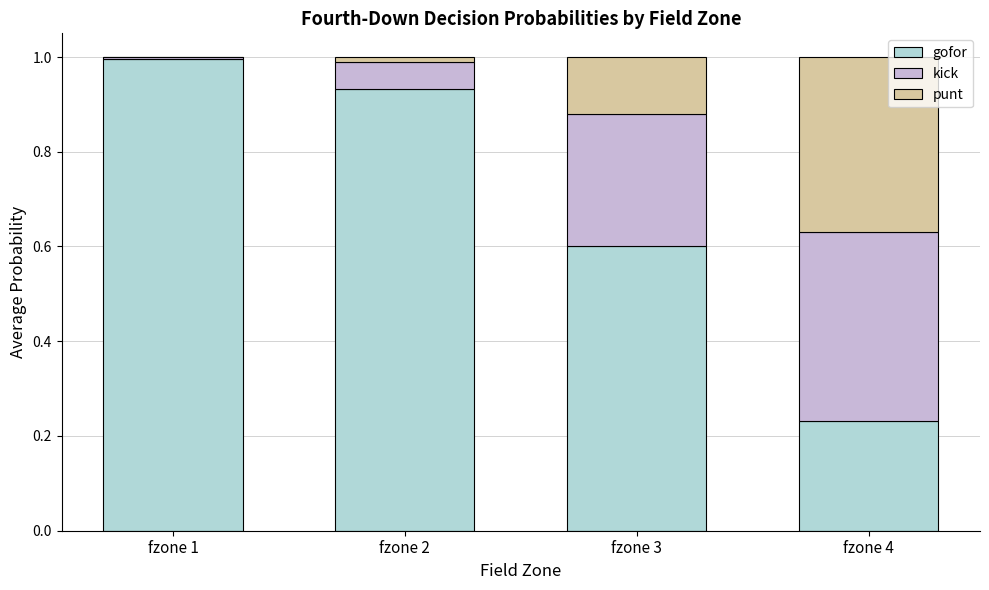

What is the highest value of the gofor series?

1.0